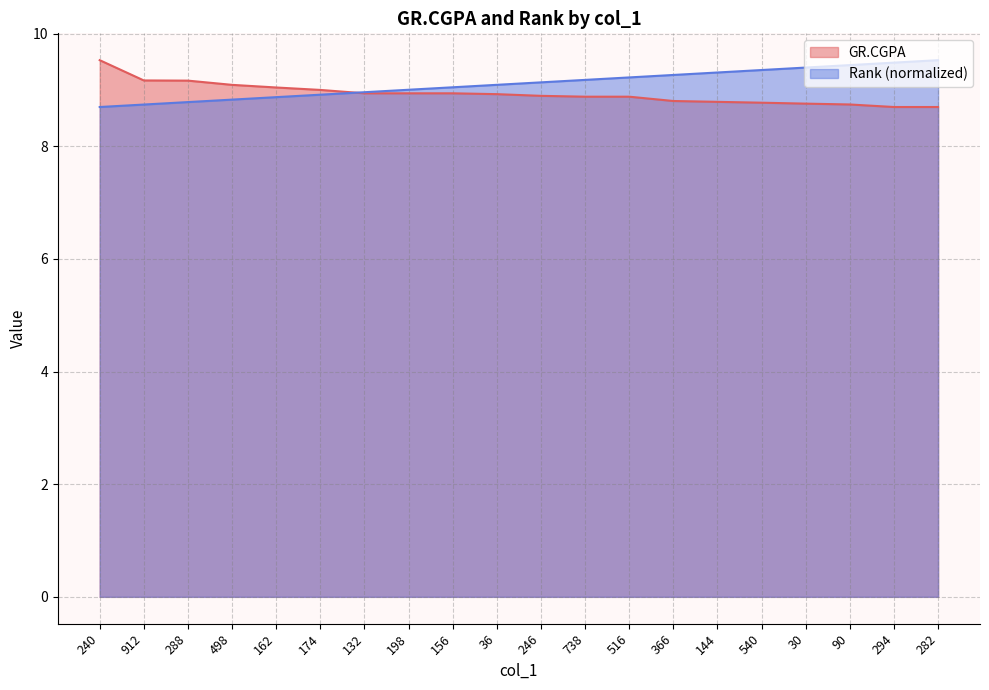

Which series has the largest total across all categories?

Rank (normalized)